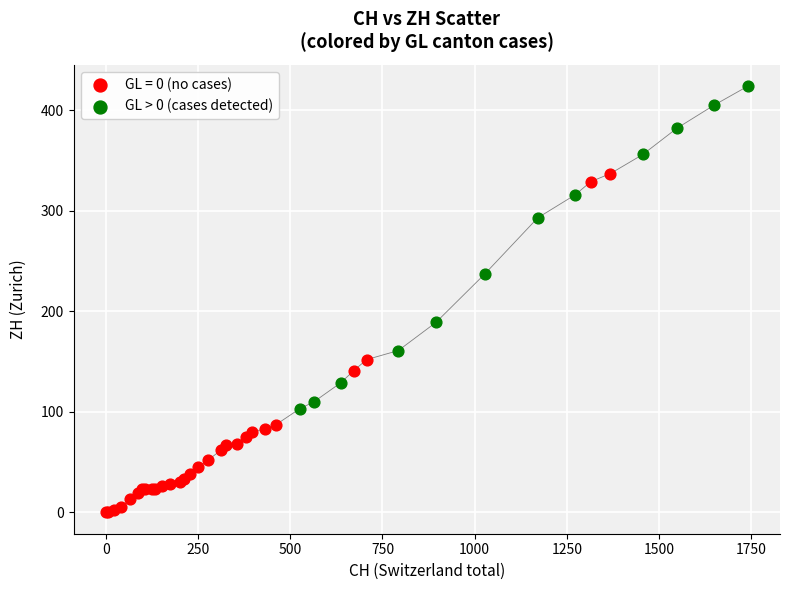

Which series contains the highest Y value?

GL > 0 (cases detected)